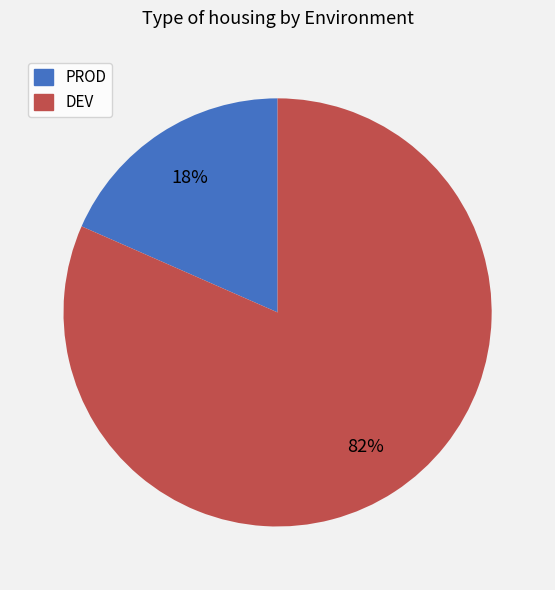

Count the number of slices in the pie.

2